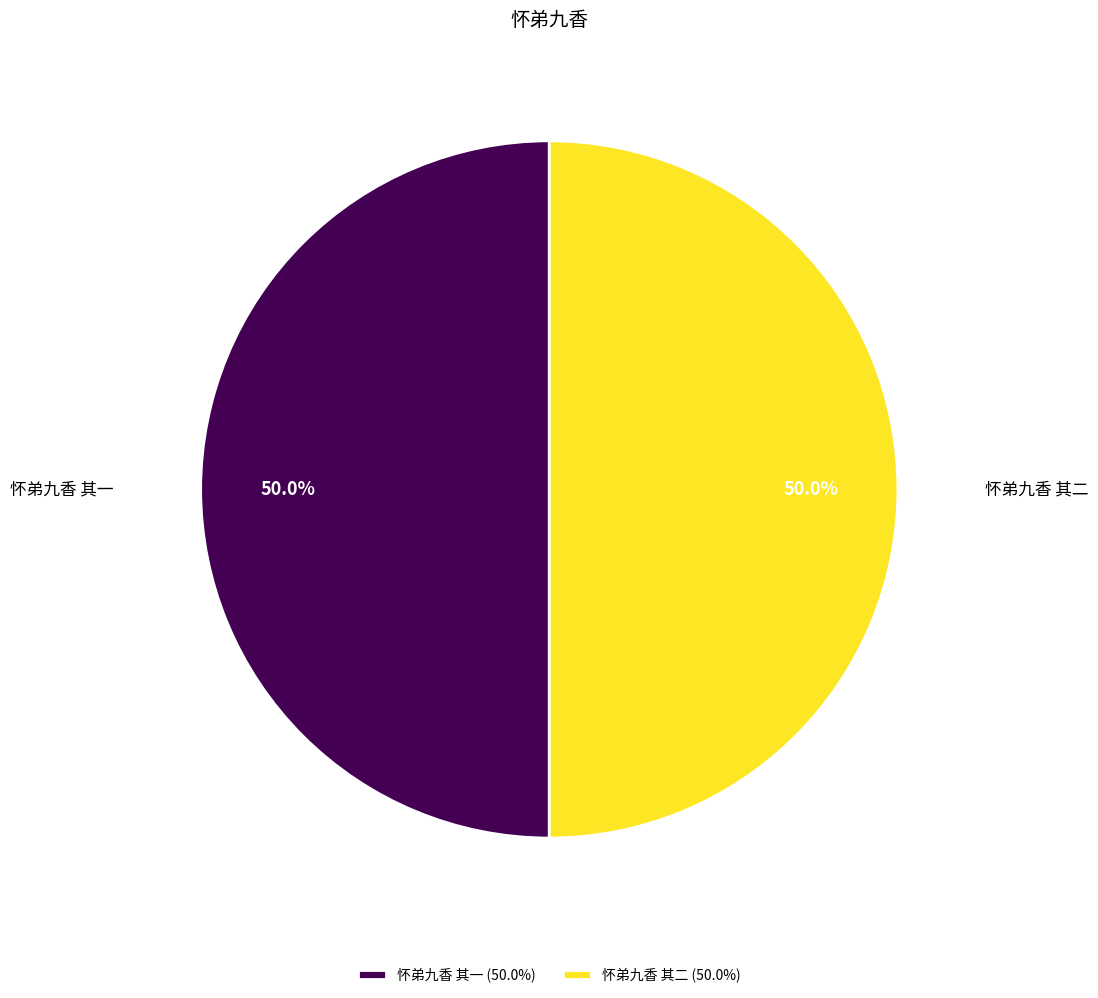

Approximately how many times larger is the value at 怀弟九香 其二 compared to 怀弟九香 其一?

1.0